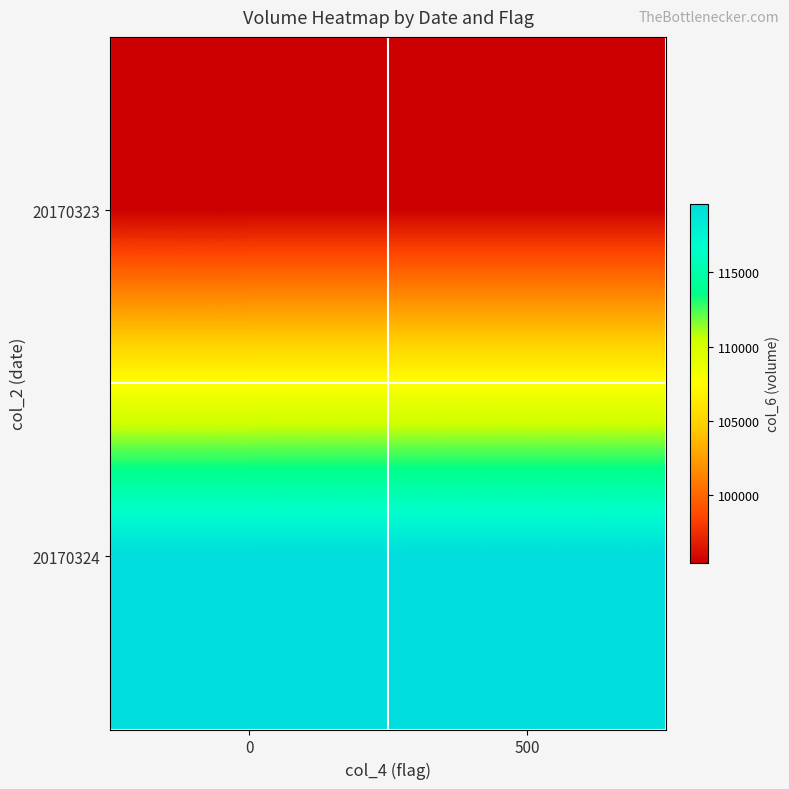

What is the spread (max minus min) of values at 0?

24154.9